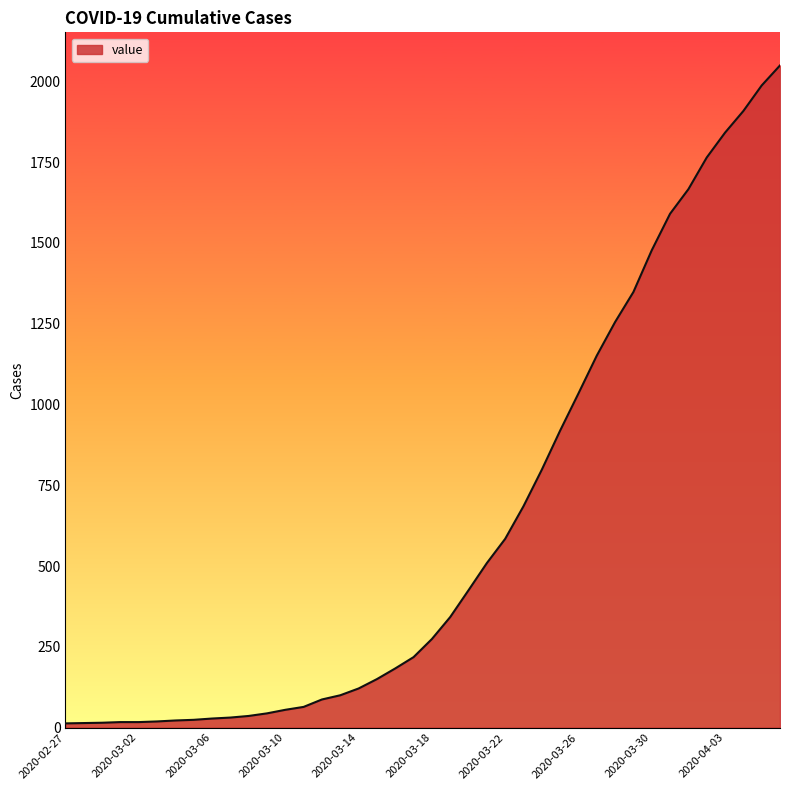

What is the difference between the second highest and second lowest values?

1973